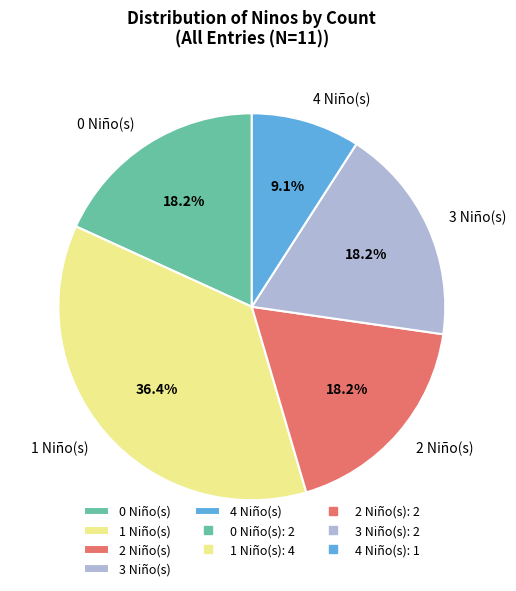

Does 0 Niño(s) represent more than half of the total?

No